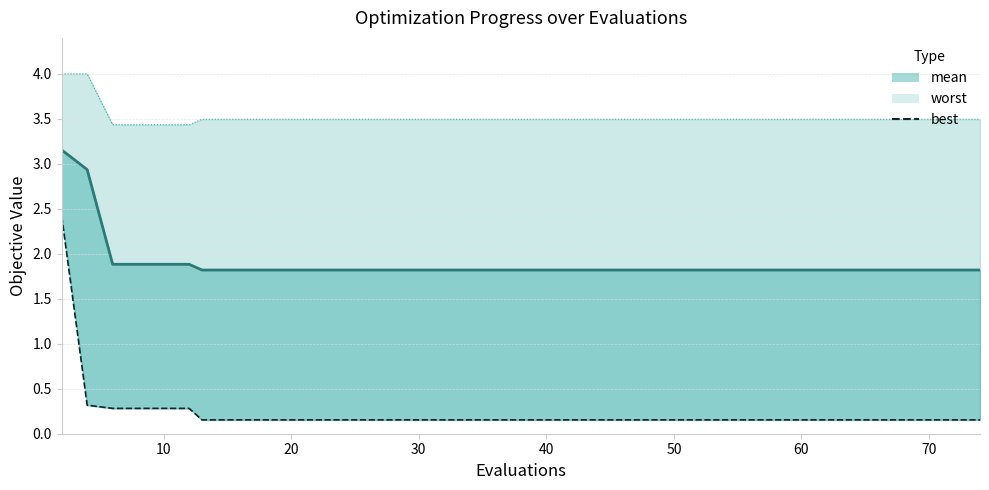

Is the value of worst_line at 18 greater than the value of best at 14?

Yes